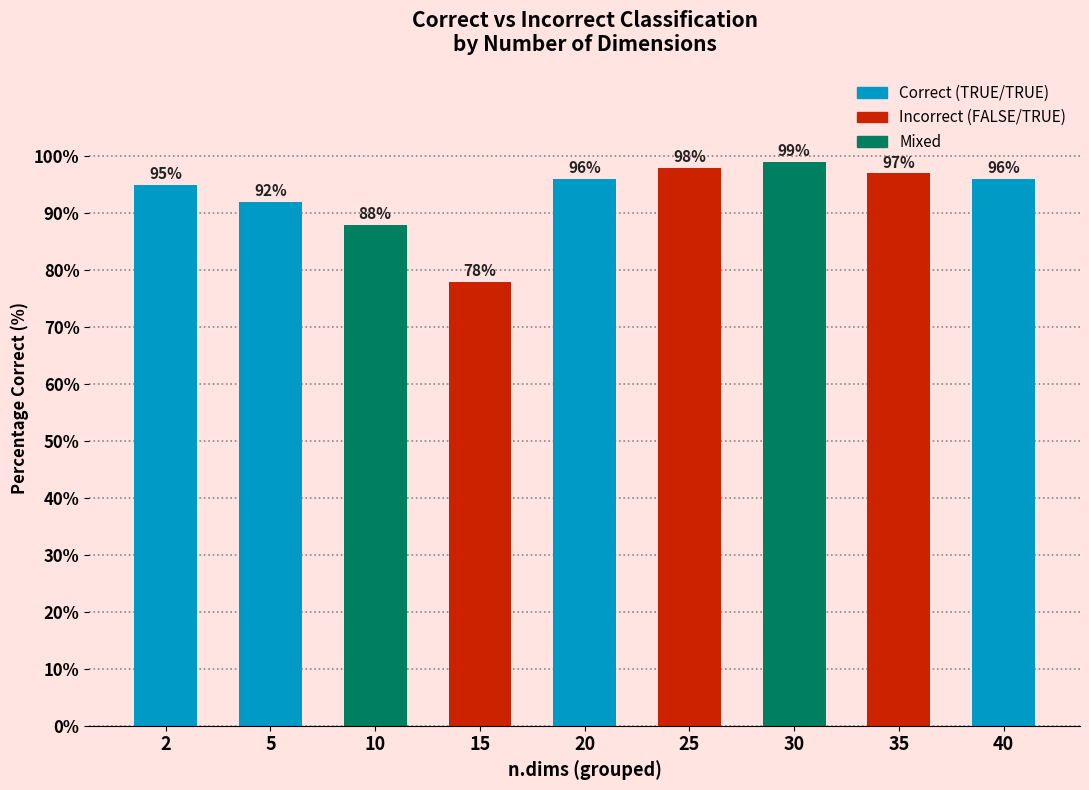

What is the average value?

93